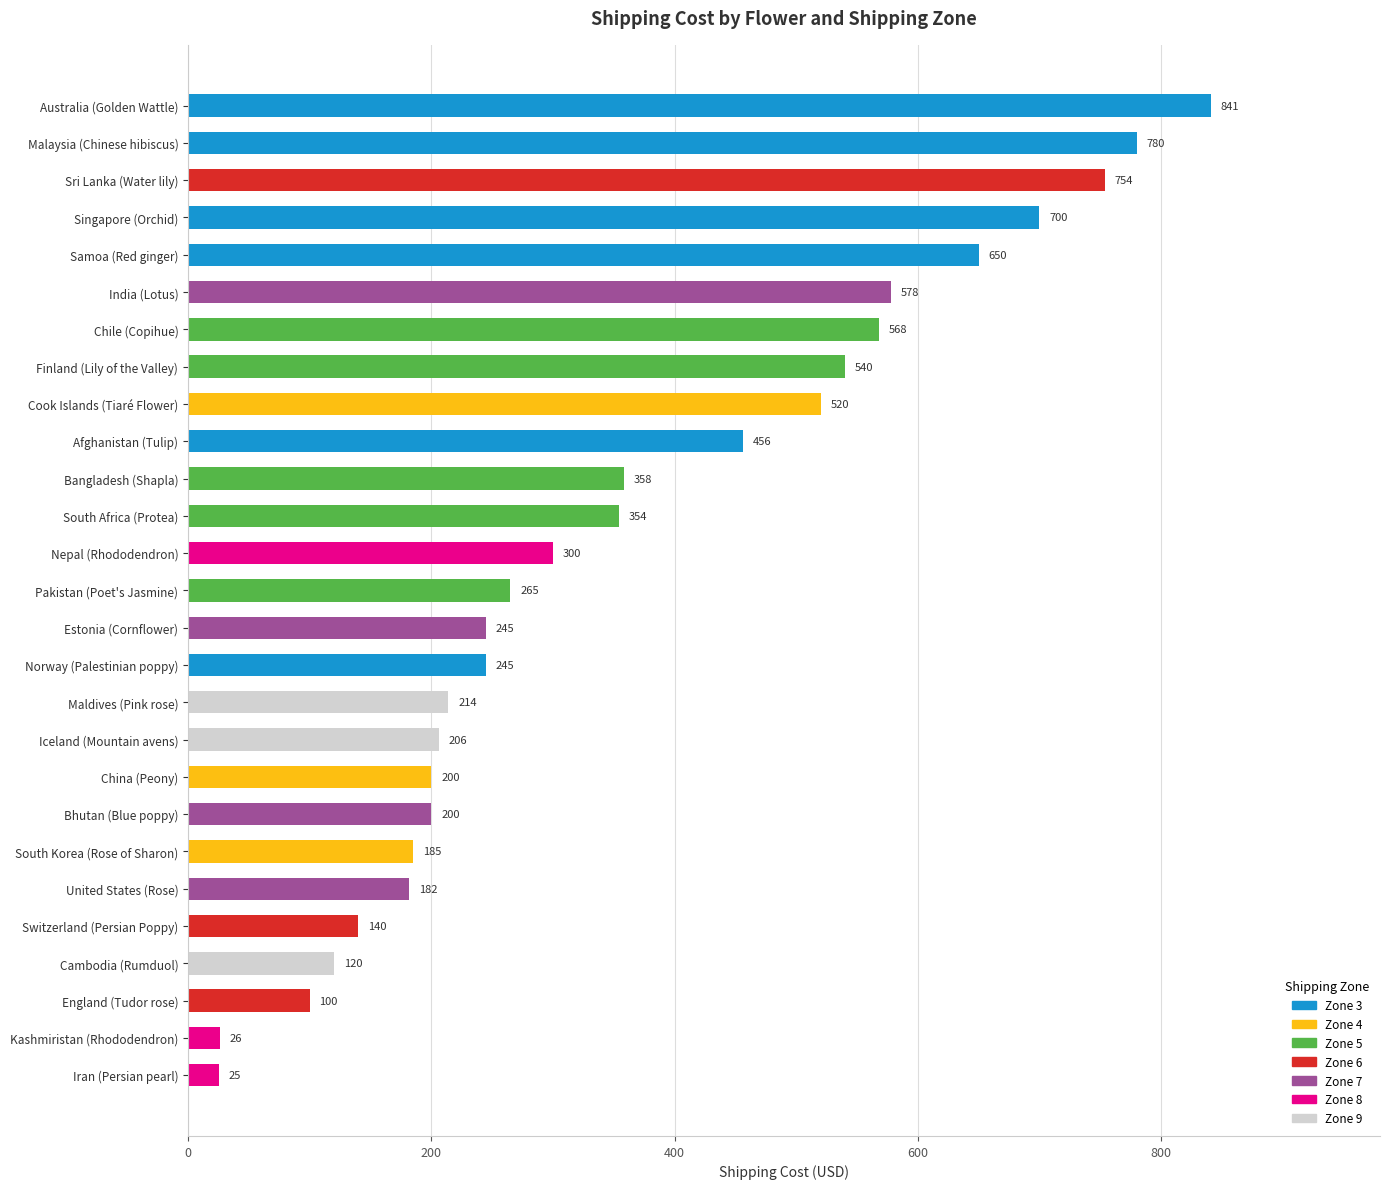

Which has a higher value, Bangladesh (Shapla) or Norway (Palestinian poppy)?

Bangladesh (Shapla)